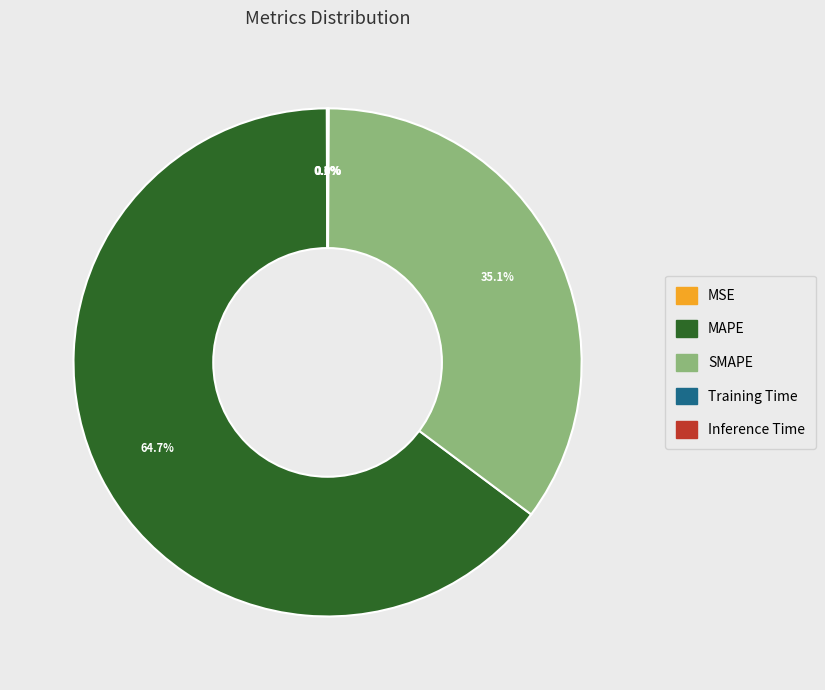

Is there a majority slice in this chart?

Yes